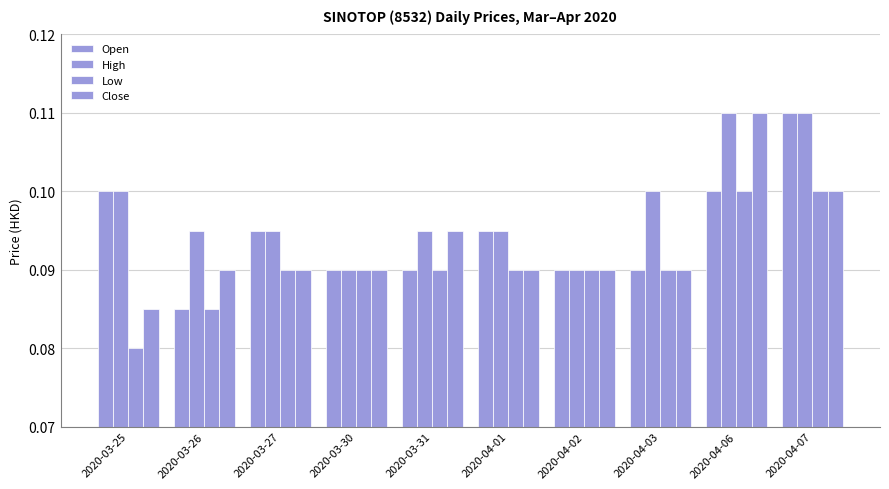

Count the number of data series in this chart.

4